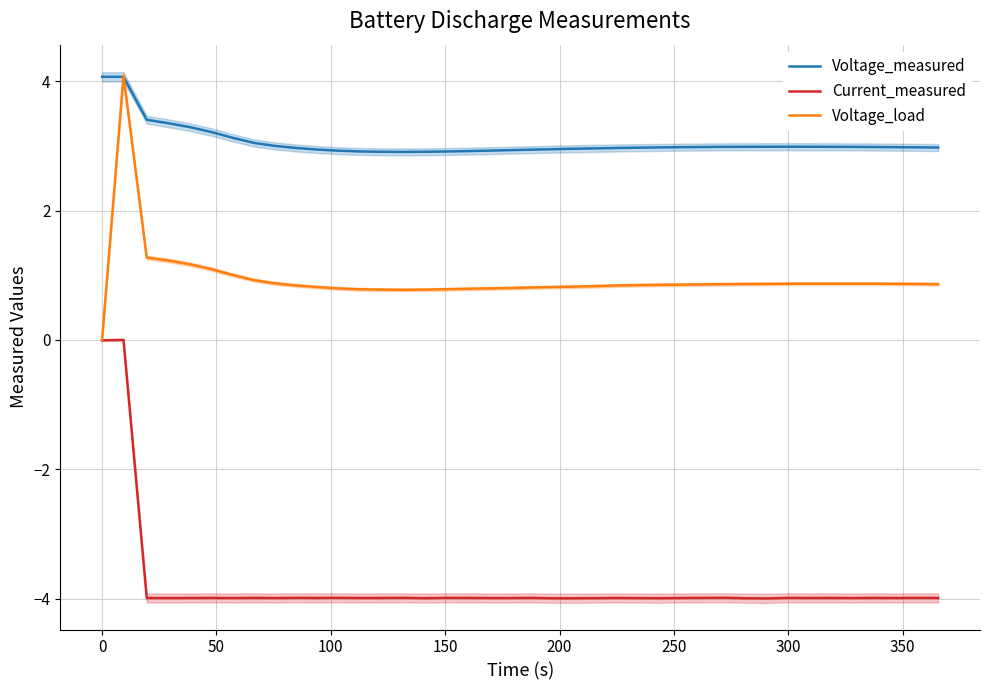

What is the difference between the maximum and minimum values in the Voltage_measured series?

1.2